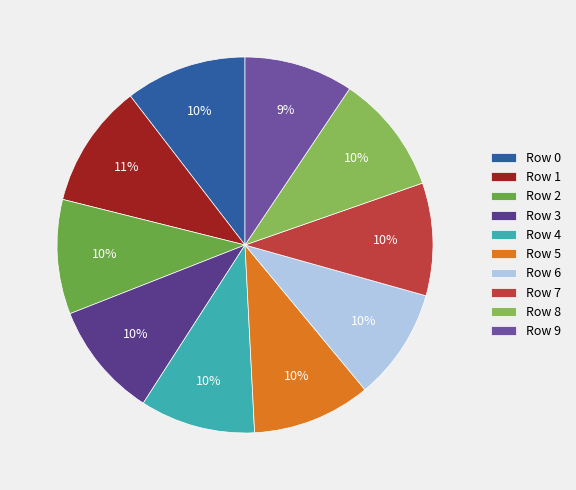

Is there a majority slice in this chart?

No